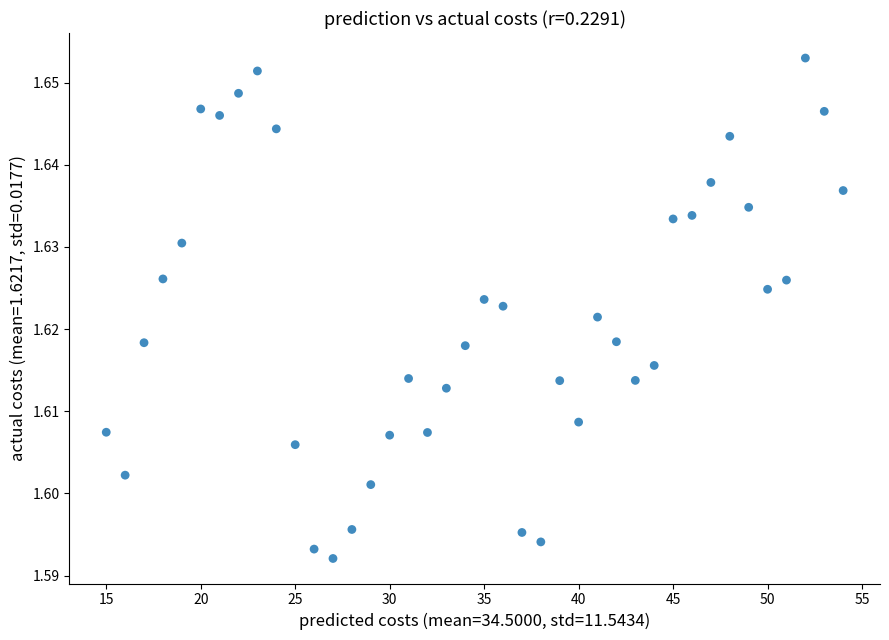

How many data points are displayed?

40